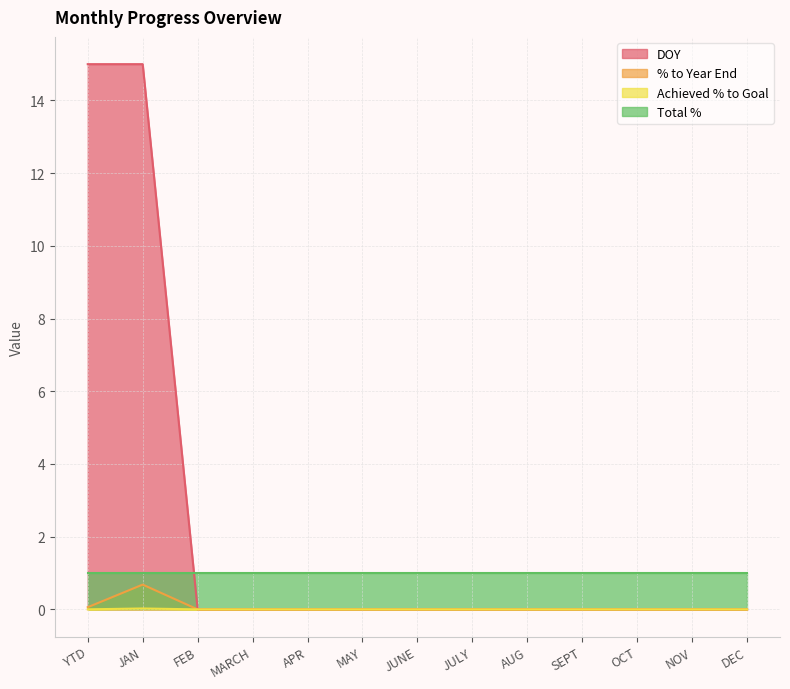

Is it true that Total % equals 1.0 at SEPT?

True